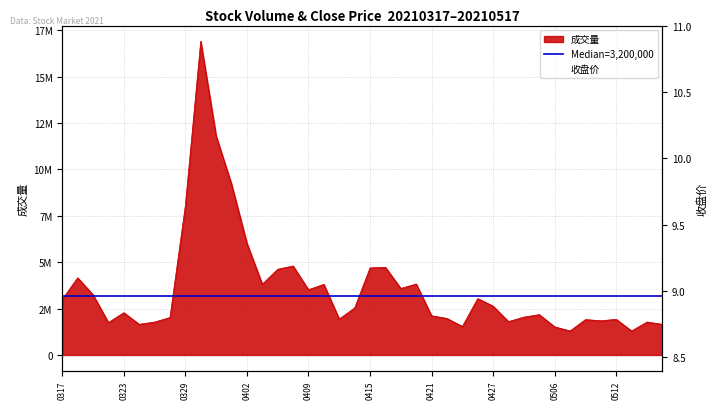

What is the sum of the 收盘价_scaled values at 0421 and 0402?

18.9